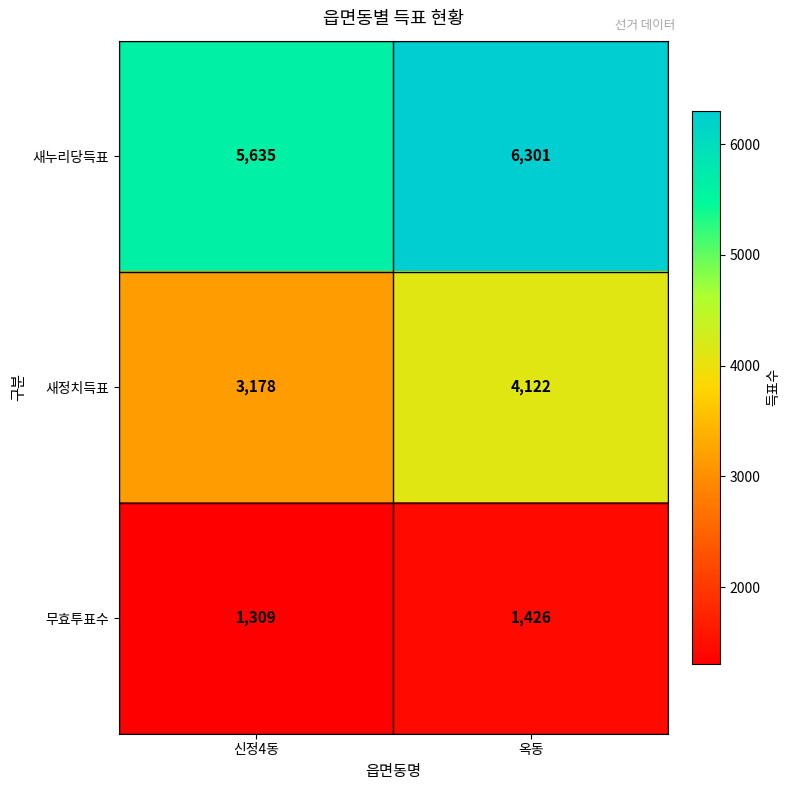

What is the lowest value of the 무효투표수 series?

1309